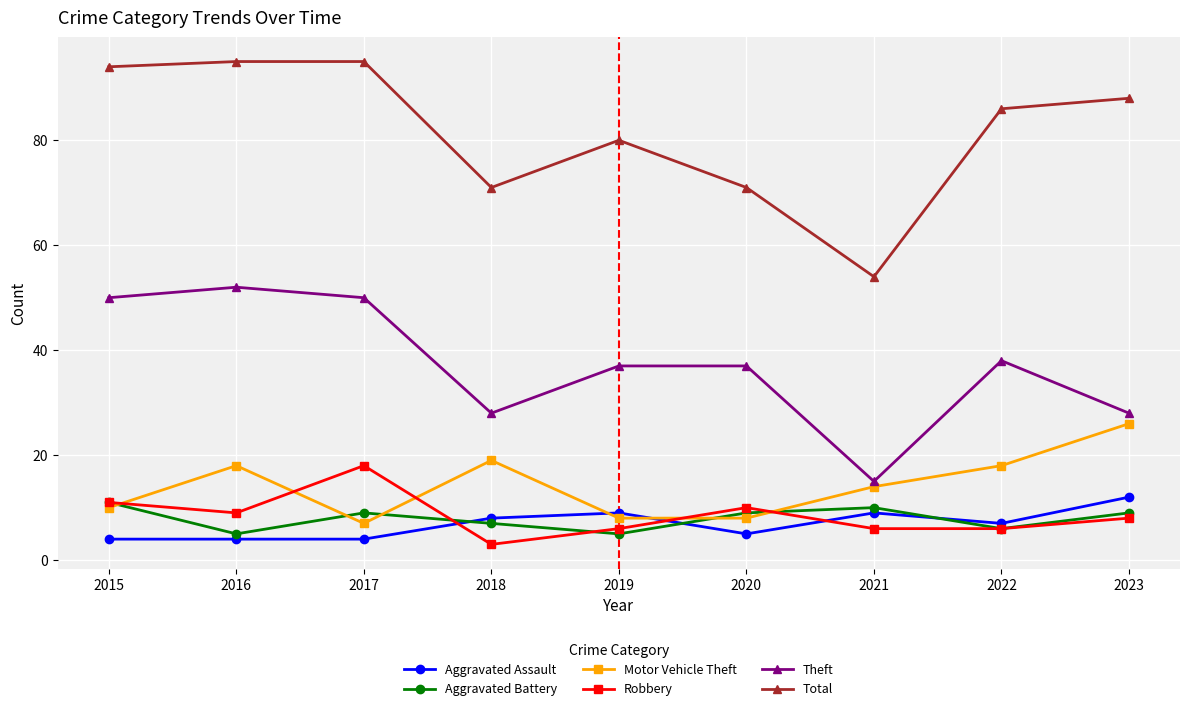

True or false: Motor Vehicle Theft has a value of 6 at 2015.

False